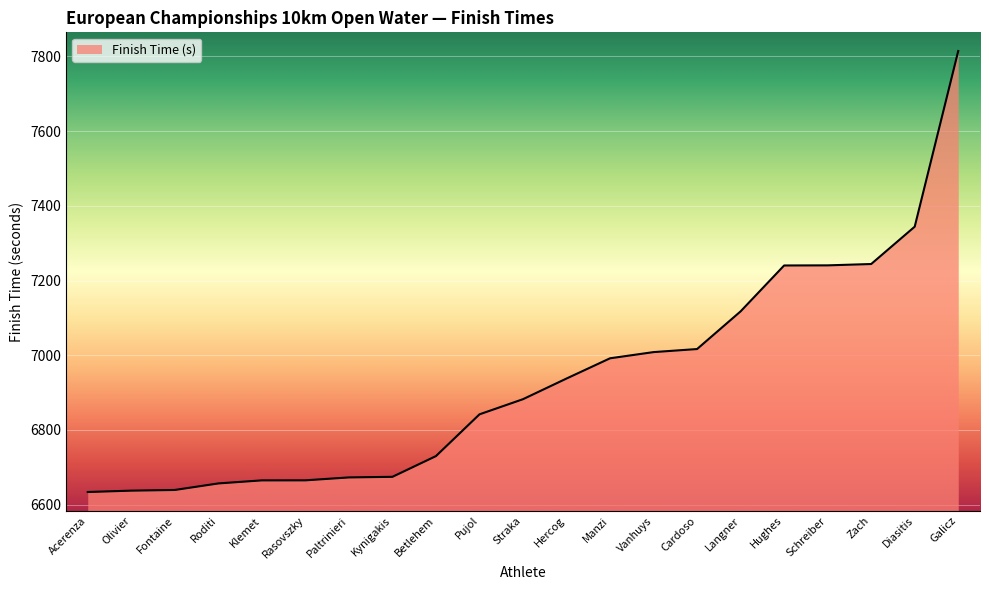

What is the ratio of the value at Paltrinieri to the value at Manzi?

1.0